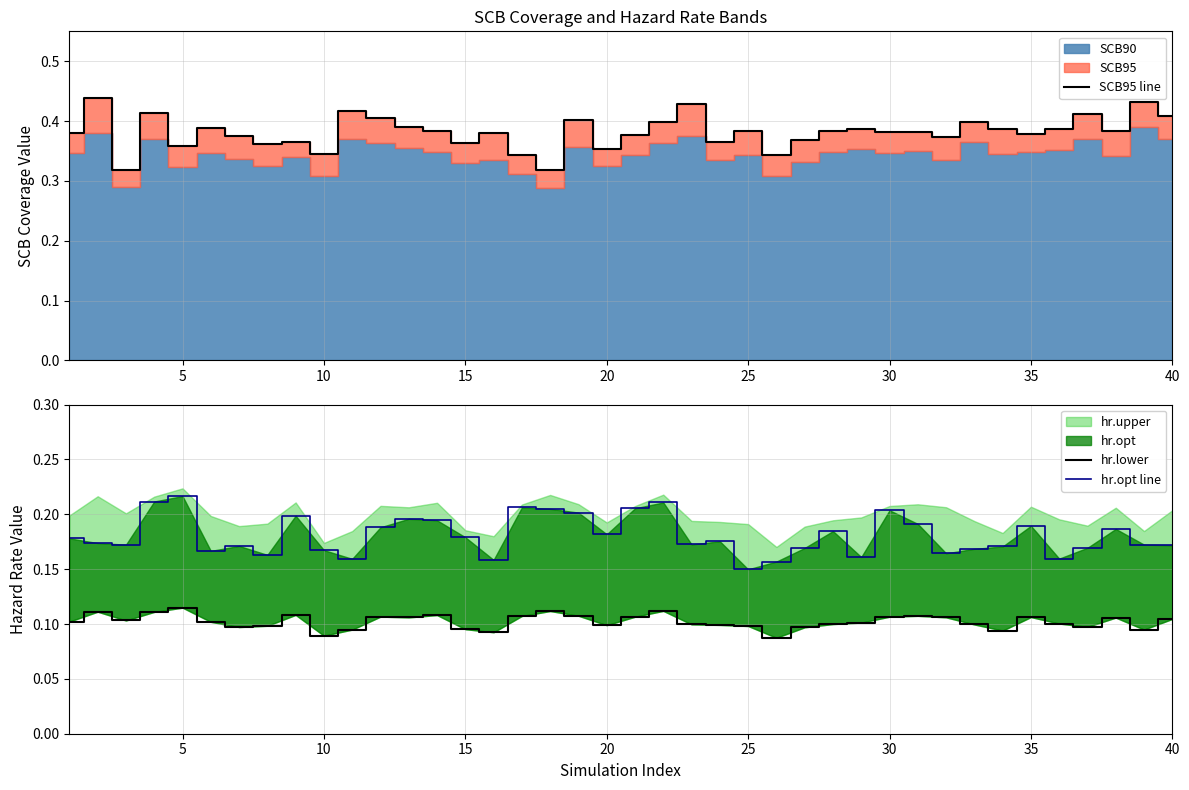

The SCB95 line series shows 0.5 at 10. True or false?

False